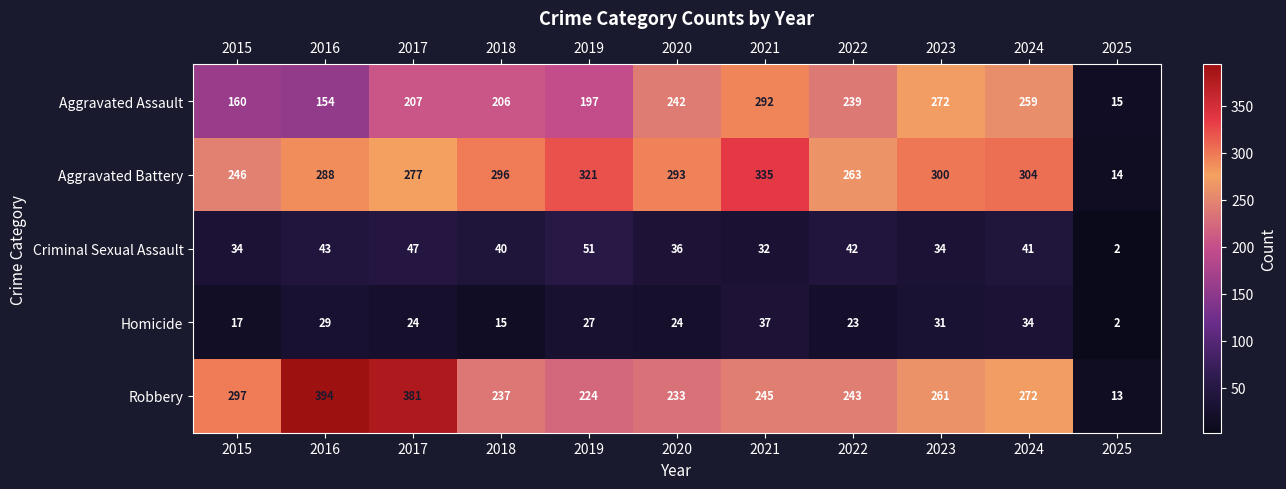

What is the spread (max minus min) of values at 2020?

269